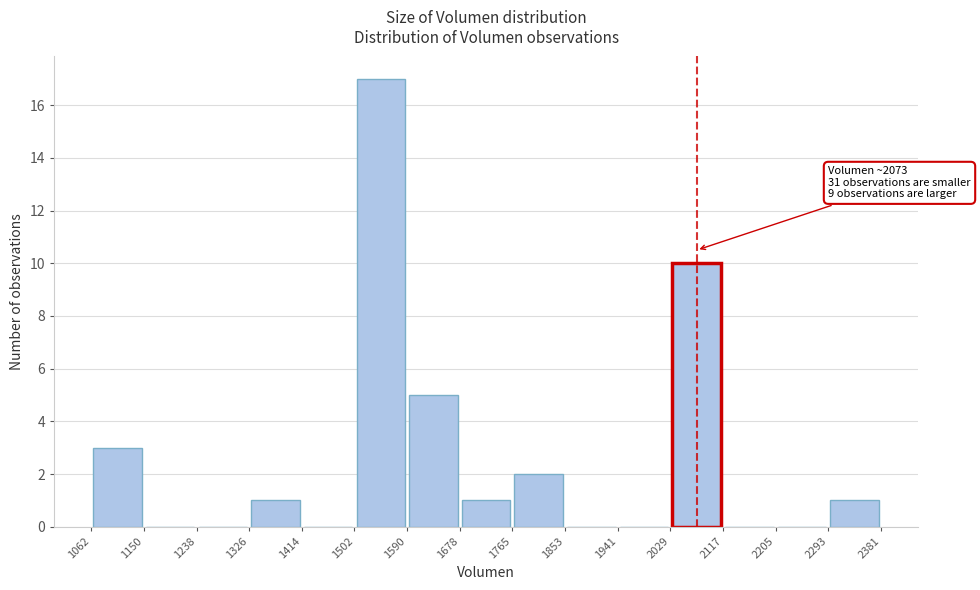

Which range on the x-axis has the tallest bar?

1502 to 1590